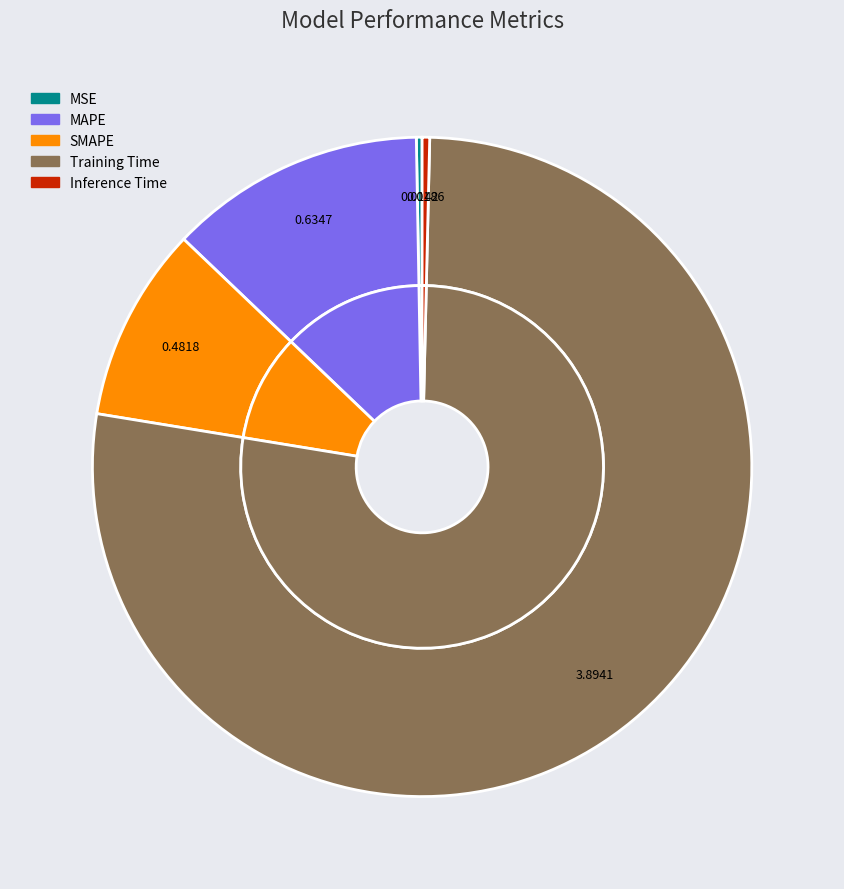

Which category has the smallest portion of the pie?

MSE